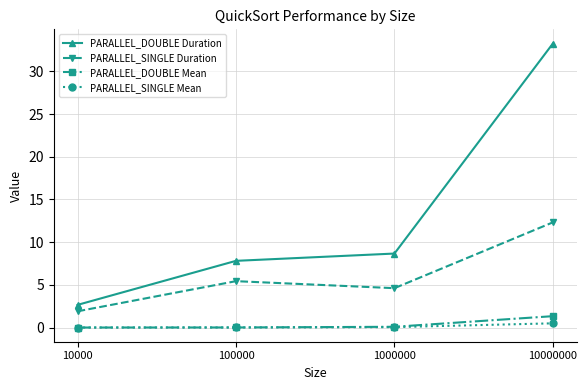

What is the highest value of the PARALLEL_DOUBLE Mean series?

1.3